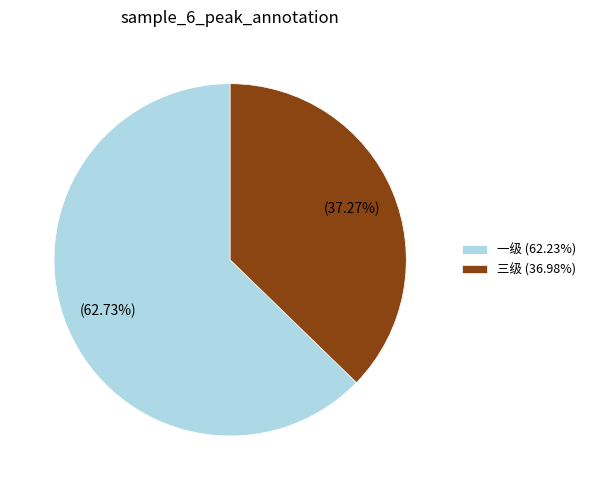

True or false: 一级 accounts for 63% of the total.

True